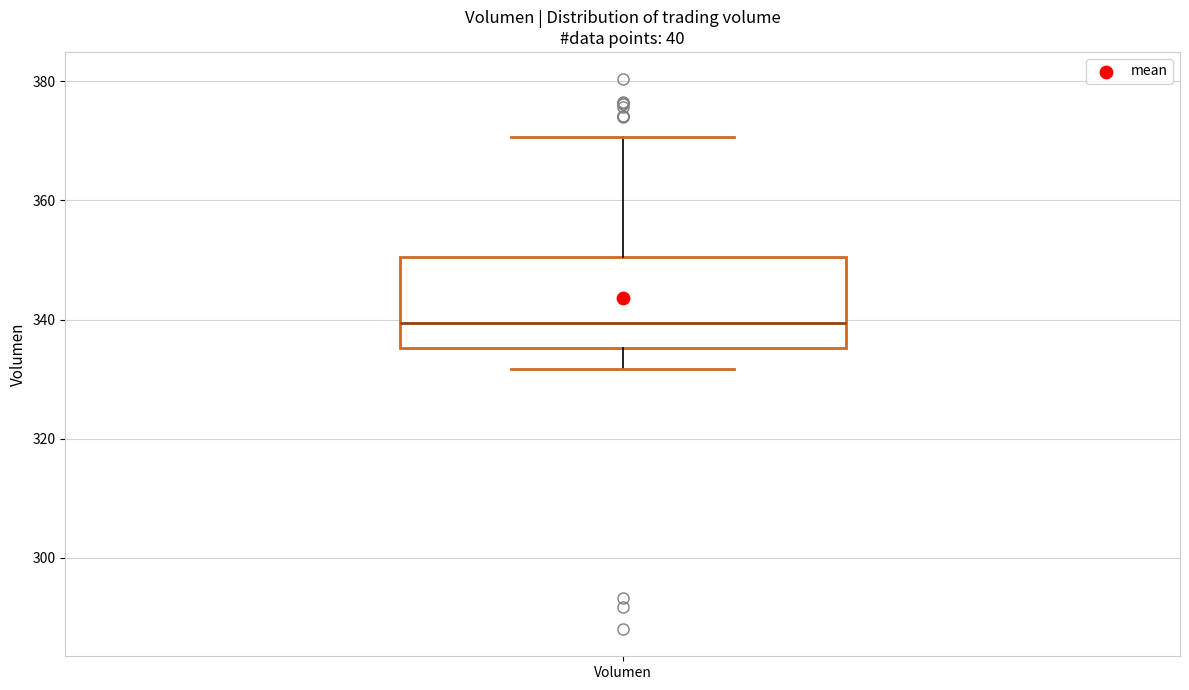

Transcribe this box plot: give where the median line is, the range the box spans, and where the two whiskers end, as read against the y-axis. The values are not printed on the chart, so give them approximately, as read against the axis.

median 340, box 336 to 350, whiskers 332 to 370